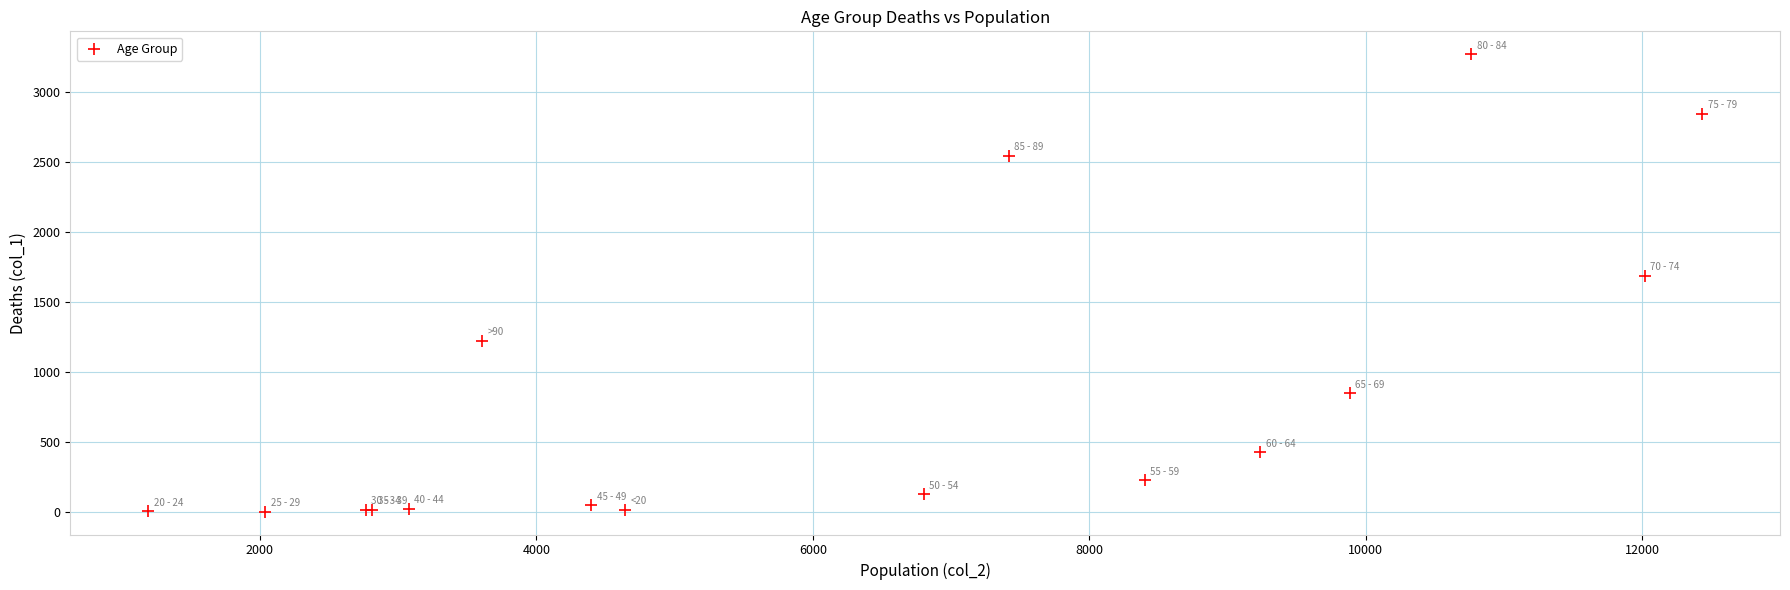

What Y value in the scatter plot is closest to 1638?

1690